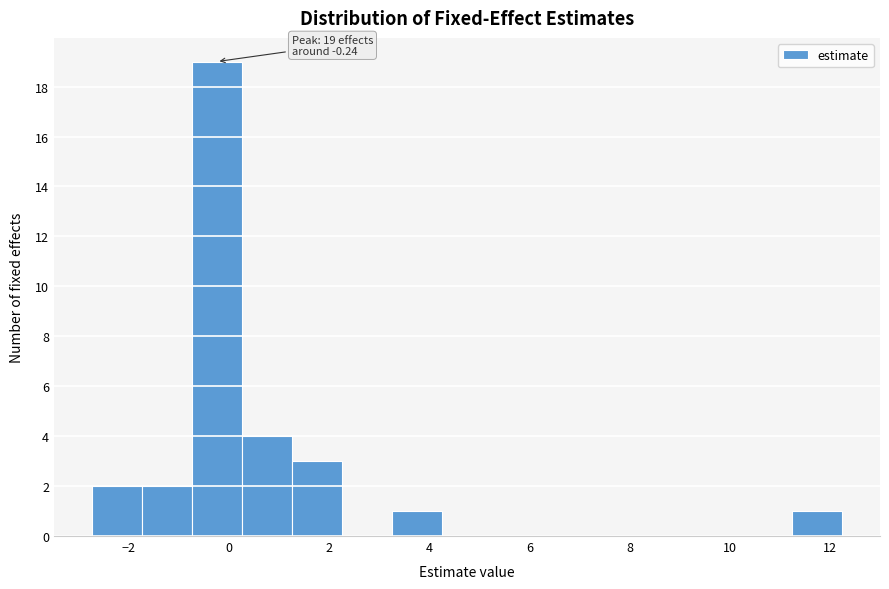

Which range on the x-axis has the tallest bar?

-0.8 to 0.2